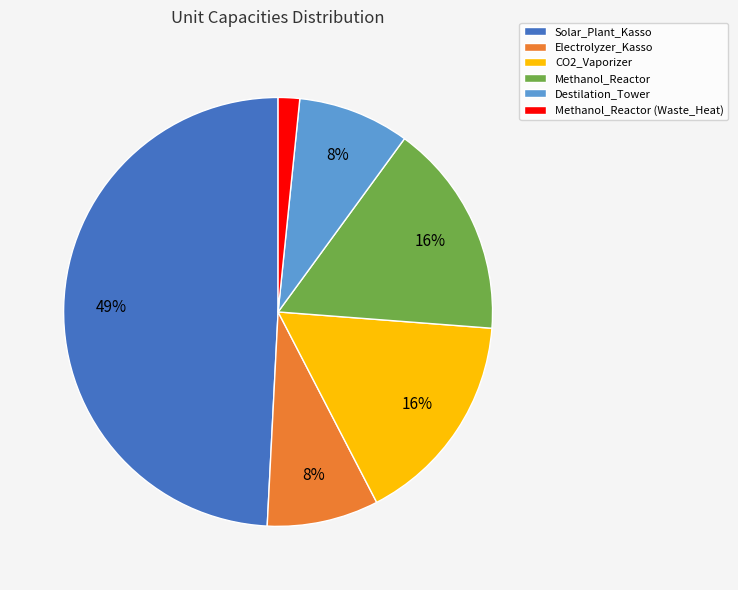

What percentage is the Methanol_Reactor (Waste_Heat) slice, to the nearest percent?

2%